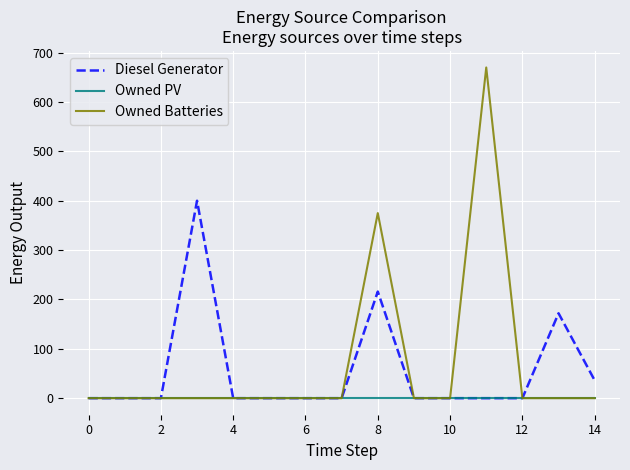

How many series are shown in this chart?

3